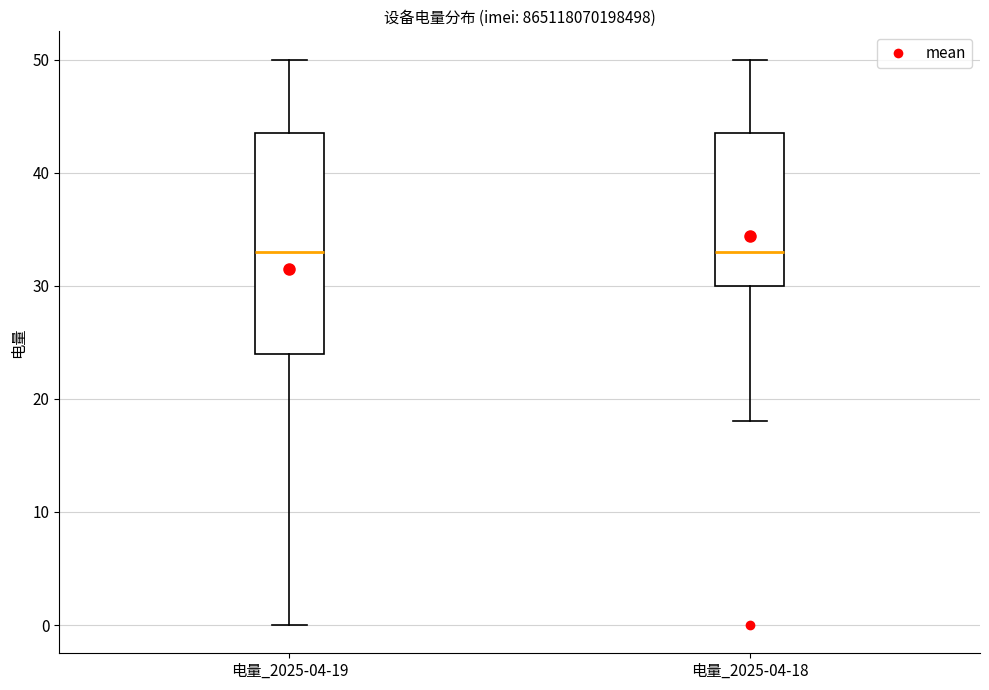

Comparing the boxes themselves (not the whiskers), which one is the tallest?

电量_2025-04-19